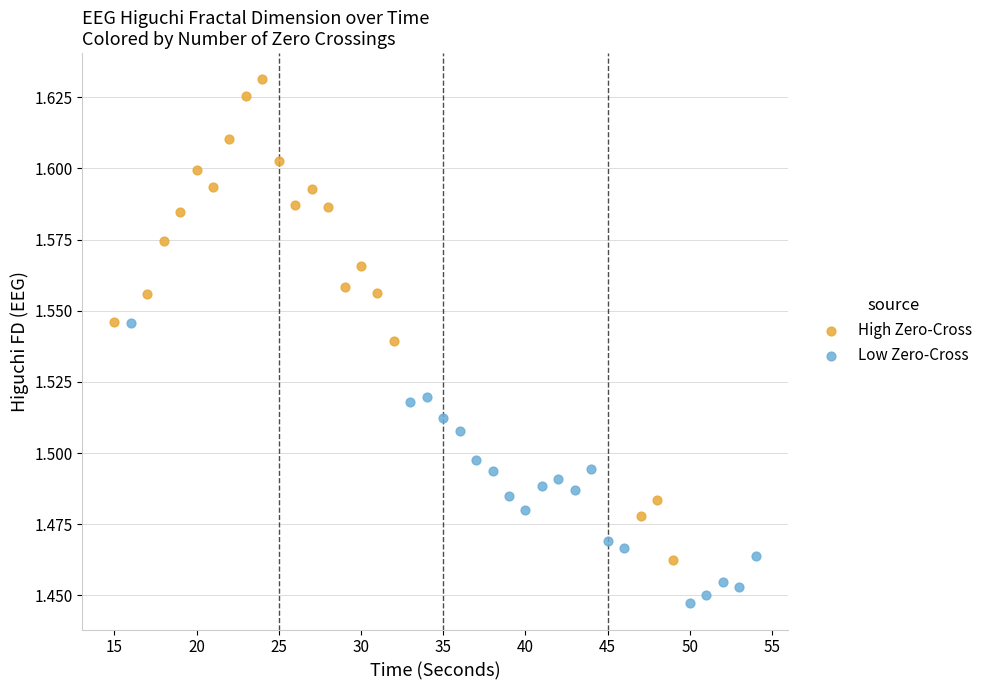

Which series reaches the maximum Y coordinate?

High Zero-Cross